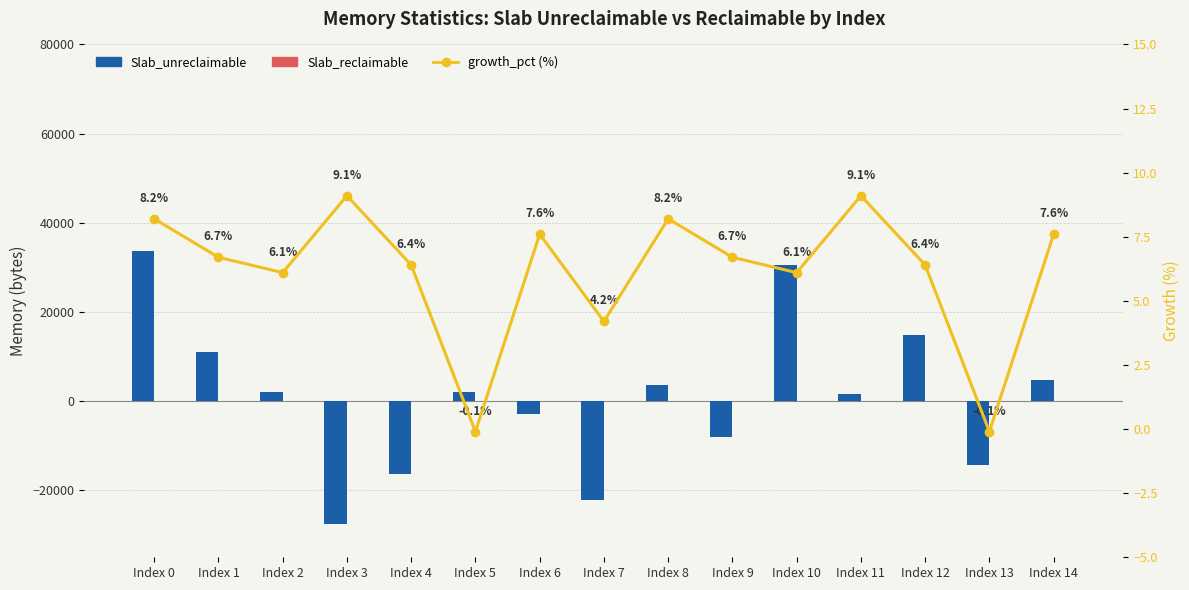

Reading left to right, extract all data points from this chart.

Slab_unreclaimable: 33792.0	11088.0	2112.0	-27456.0	-16368.0	2112.0	-2904.0	-22176.0	3696.0	-7920.0	30624.0	1584.0	14784.0	-14256.0	4752.0
Slab_reclaimable: 0.0	0.0	0.0	0.0	0.0	0.0	0.0	0.0	0.0	0.0	0.0	0.0	0.0	0.0	0.0
growth_pct: 8.2	6.7	6.1	9.1	6.4	-0.1	7.6	4.2	8.2	6.7	6.1	9.1	6.4	-0.1	7.6